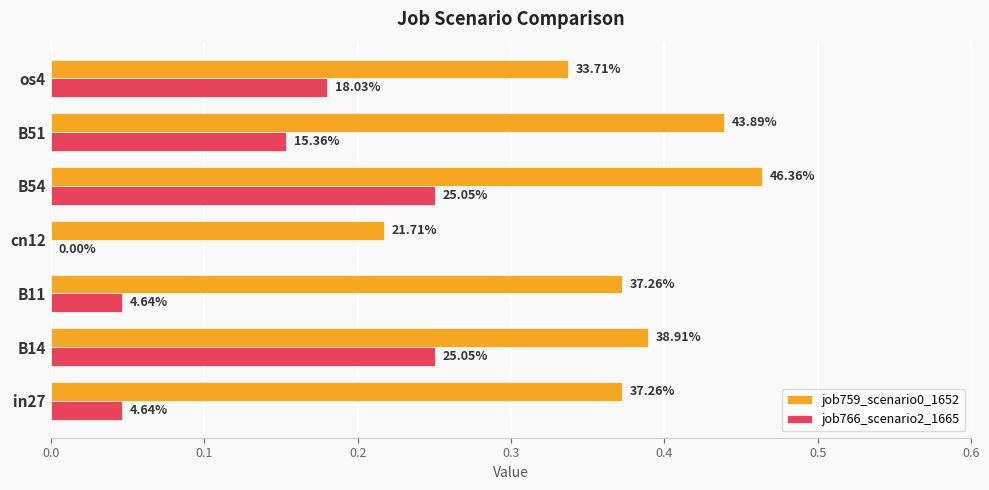

Rank the series by their maximum value, from highest to lowest.

job759_scenario0_1652, job766_scenario2_1665